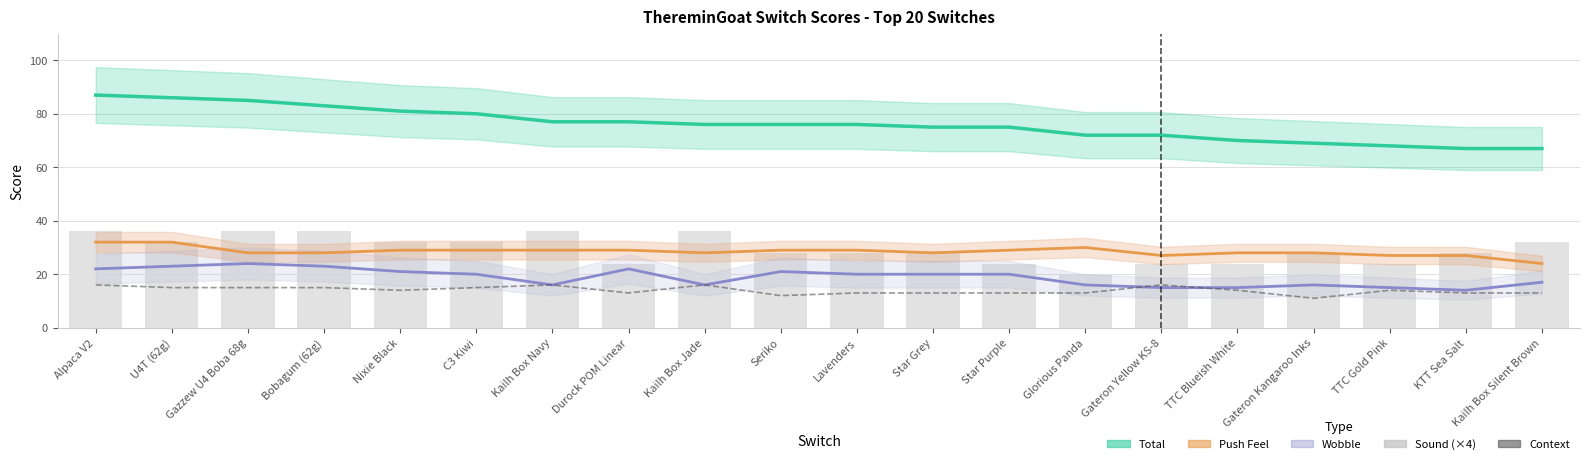

The Sound (×4) series shows 28 at Star Grey. True or false?

True